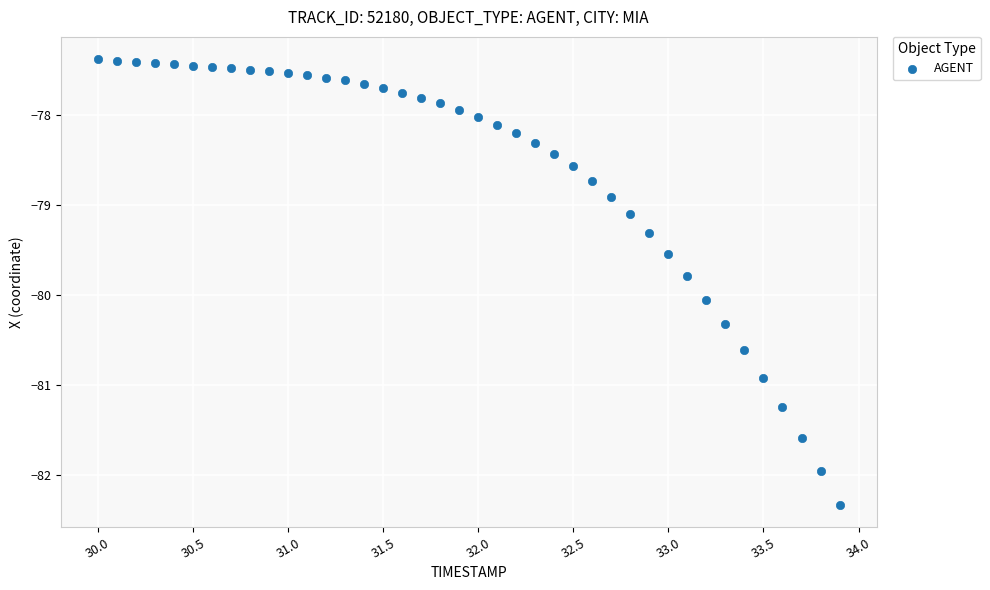

What is the range of X values (max minus min)?

3.9